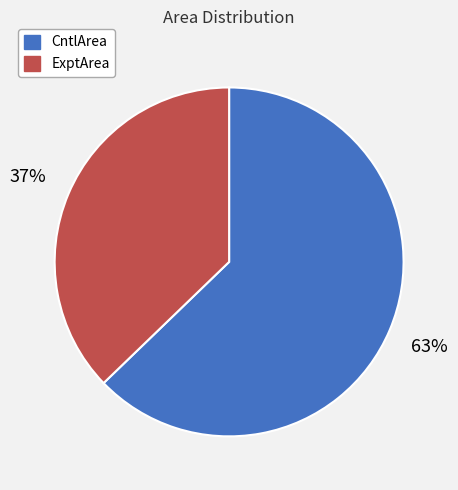

Is there any slice that represents more than half of the pie?

Yes